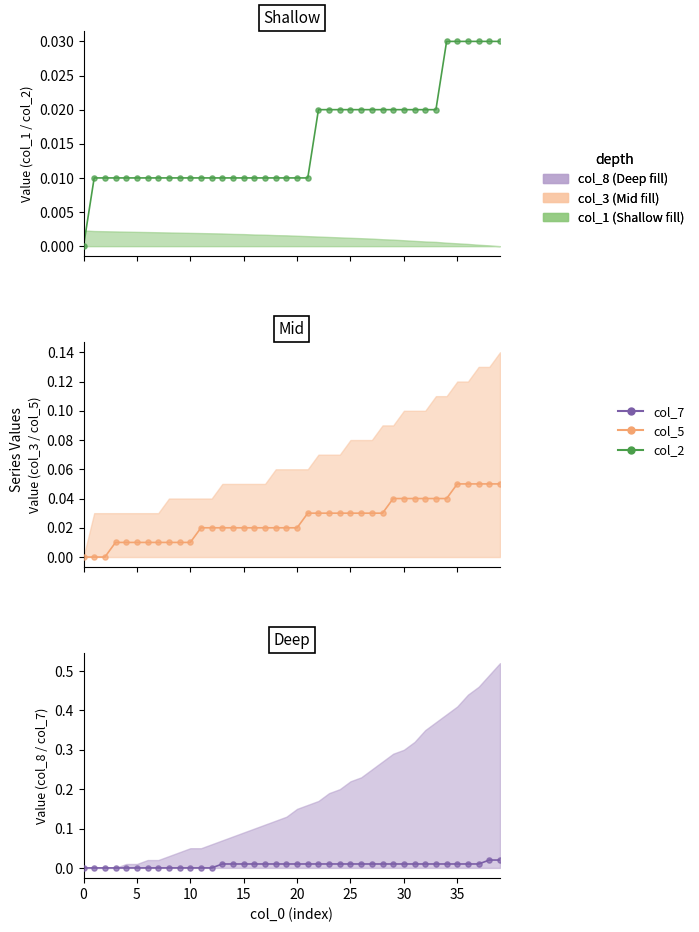

Which series contains the highest Y value?

col_5